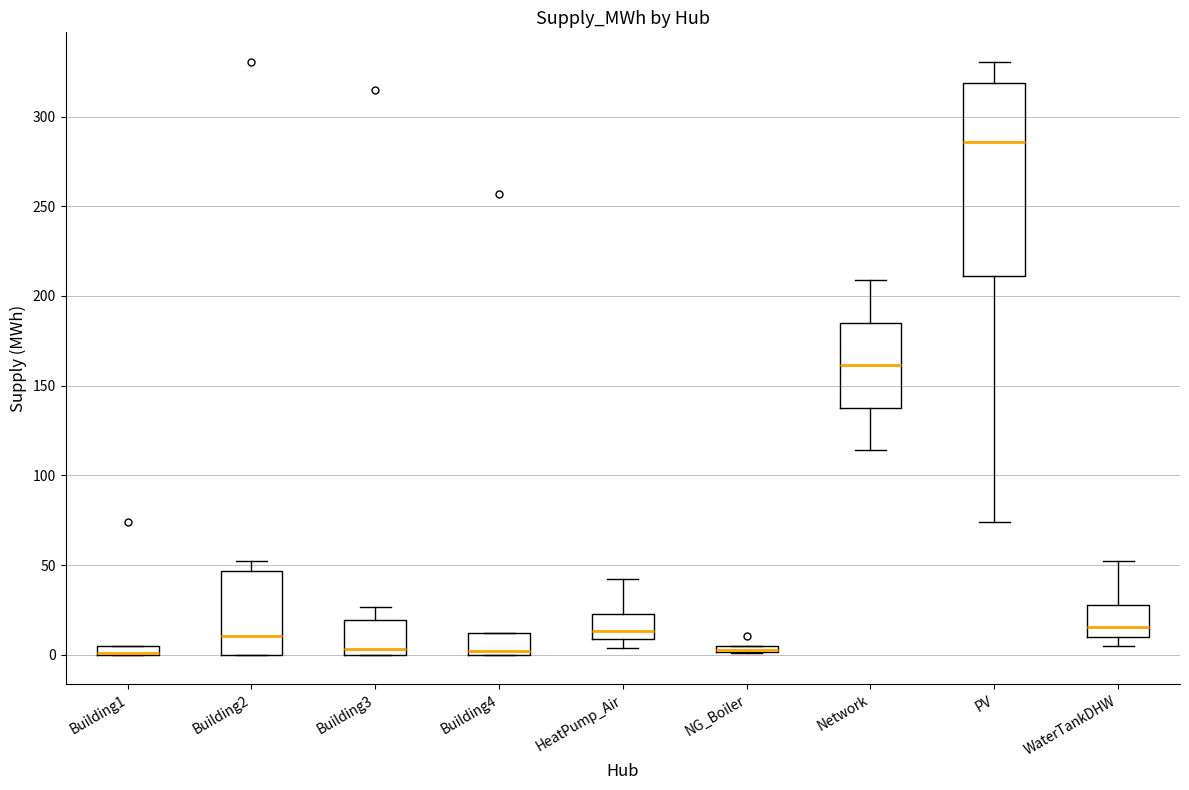

Where does the upper whisker of the box for PV end on the y-axis? The values are not printed on the chart, so give them approximately, as read against the axis.

330